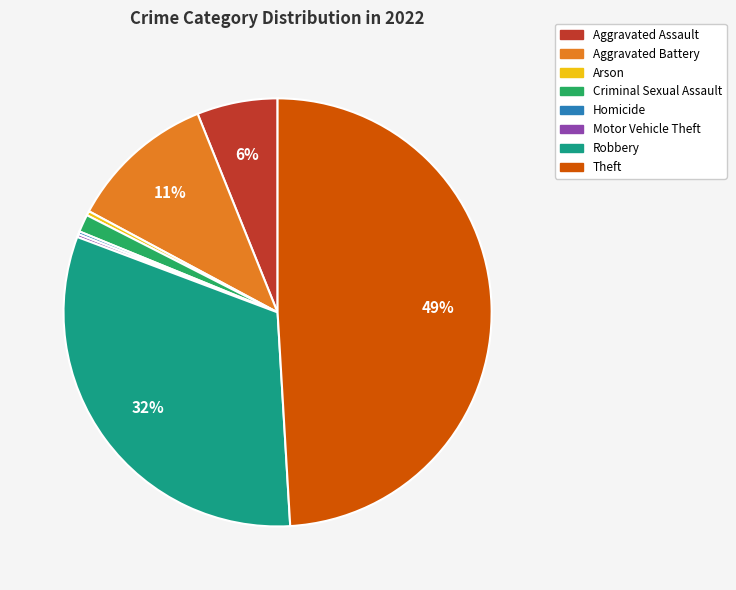

To the nearest percent, what percentage of the pie is Theft?

49%